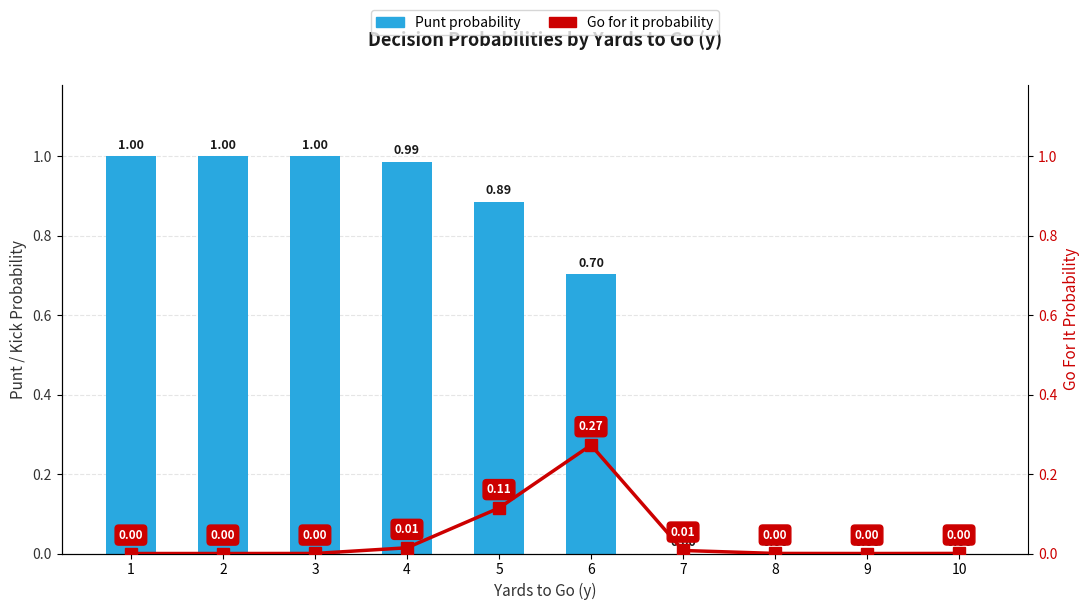

Which series has the largest range (max minus min)?

Punt probability